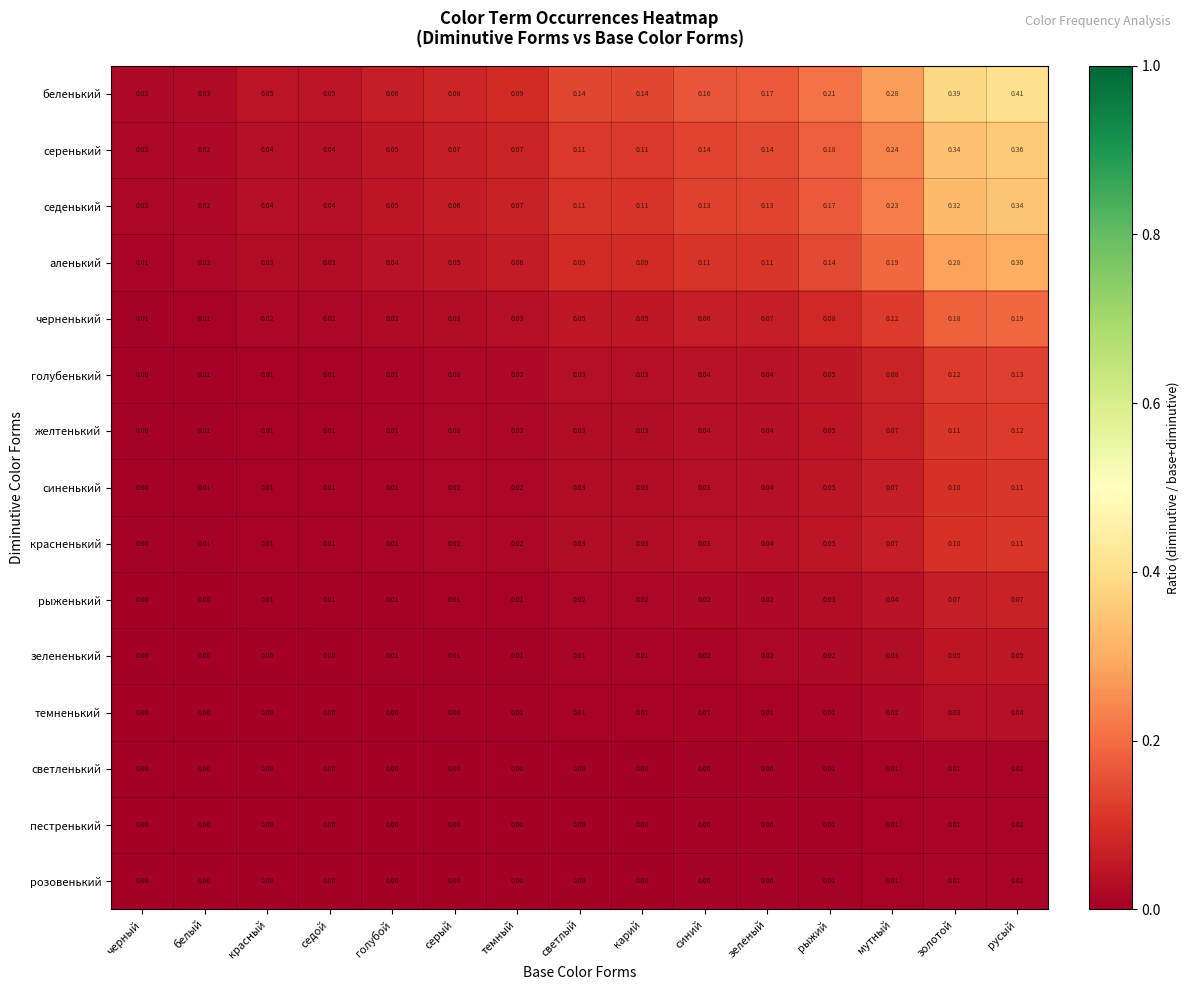

Which series has the largest range (max minus min)?

беленький